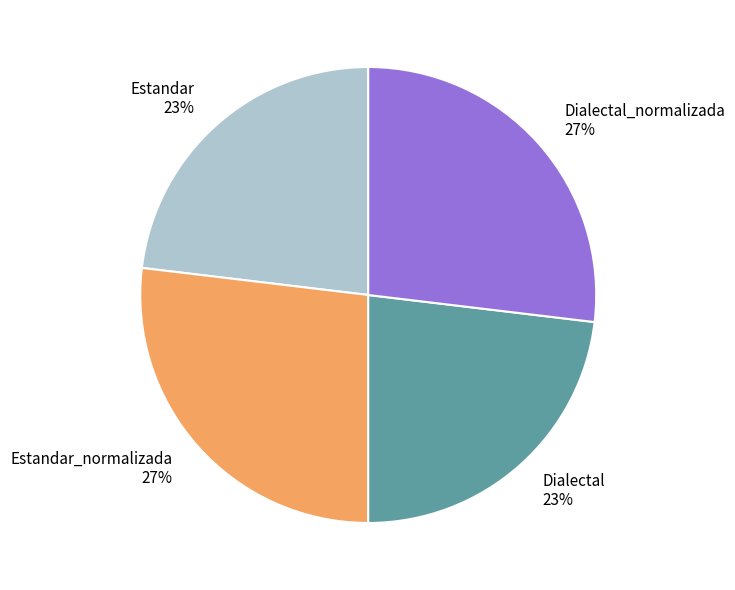

Approximately how many times larger is the value at Estandar 23% compared to Dialectal_normalizada 27%?

0.9